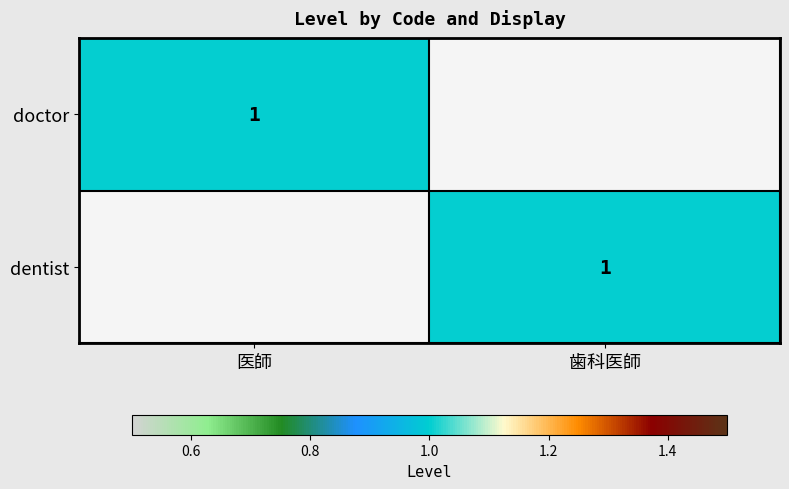

The doctor series shows 0 at 医師. True or false?

False